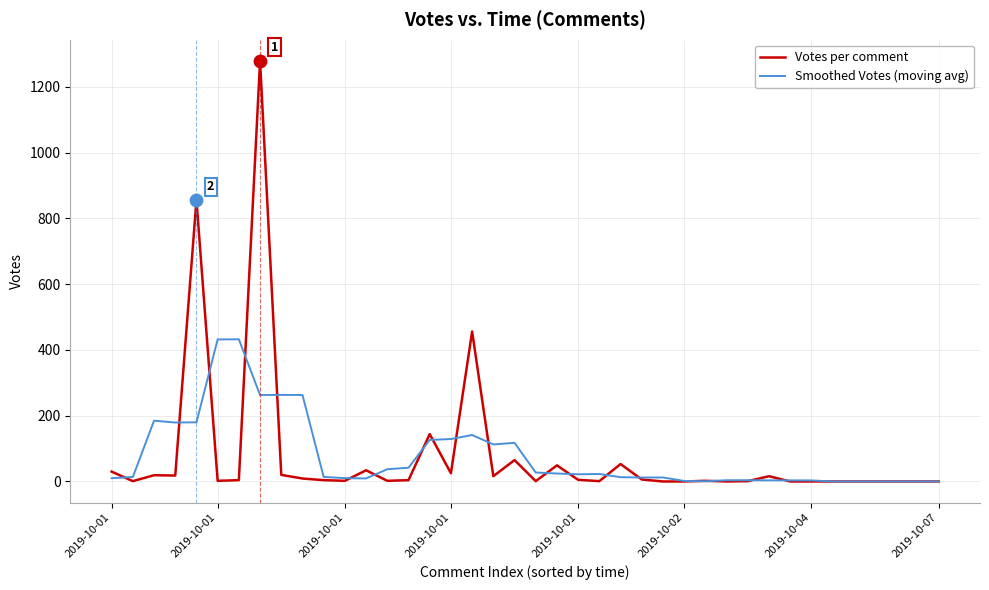

At how many categories does at least one series exceed 1137?

1